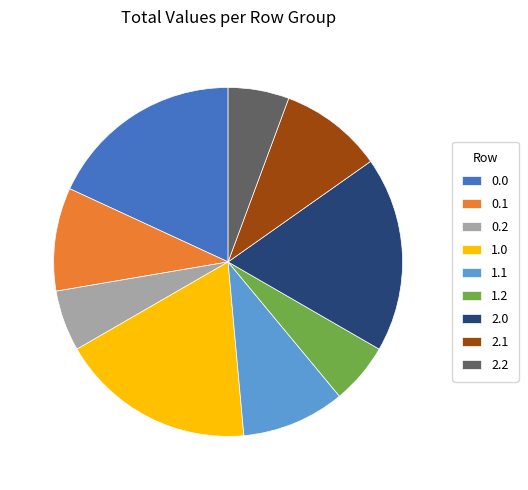

The 0.2 slice represents 14% of the pie. True or false?

False